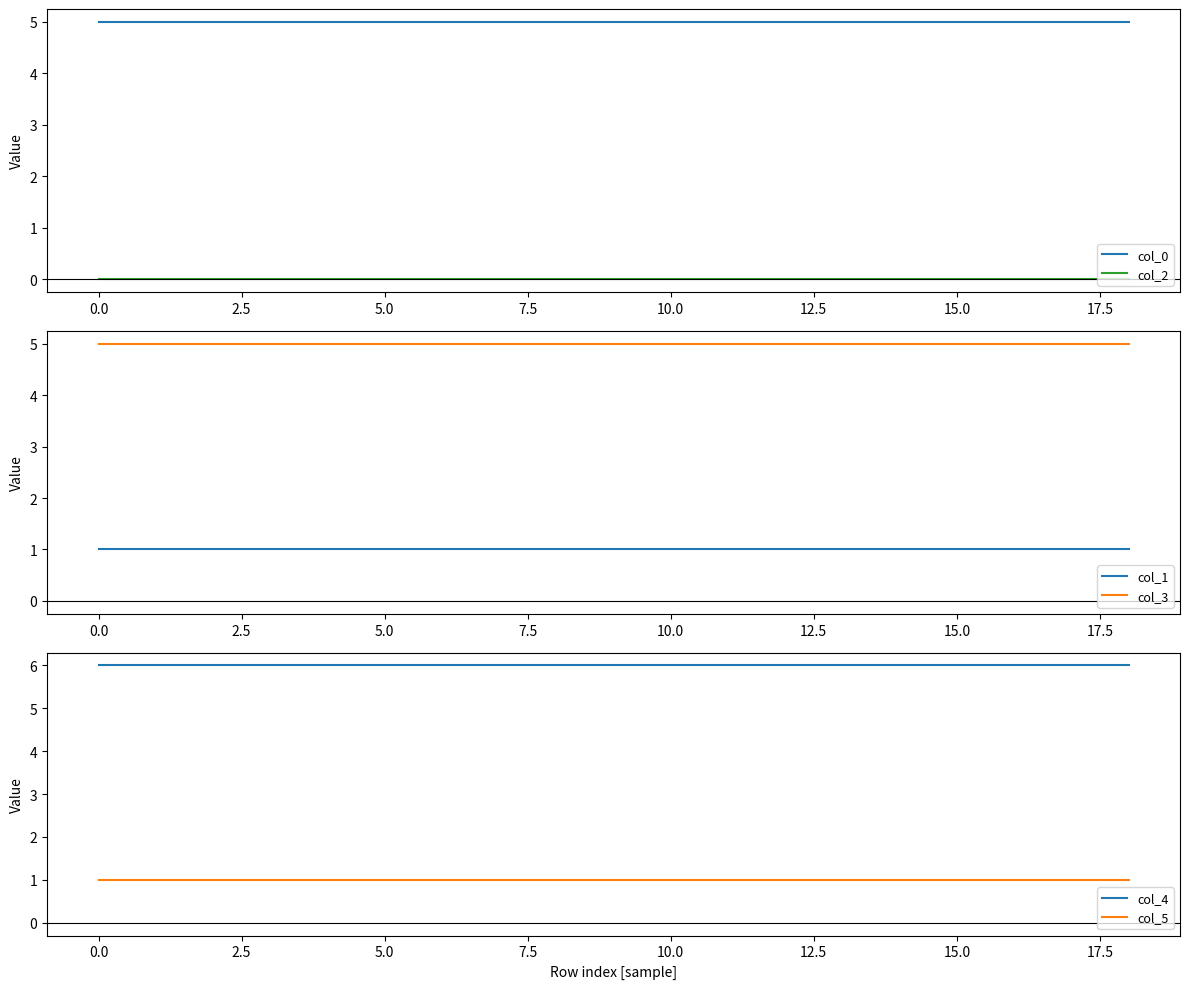

The value of col_1 at 13 is 1. True or false?

True